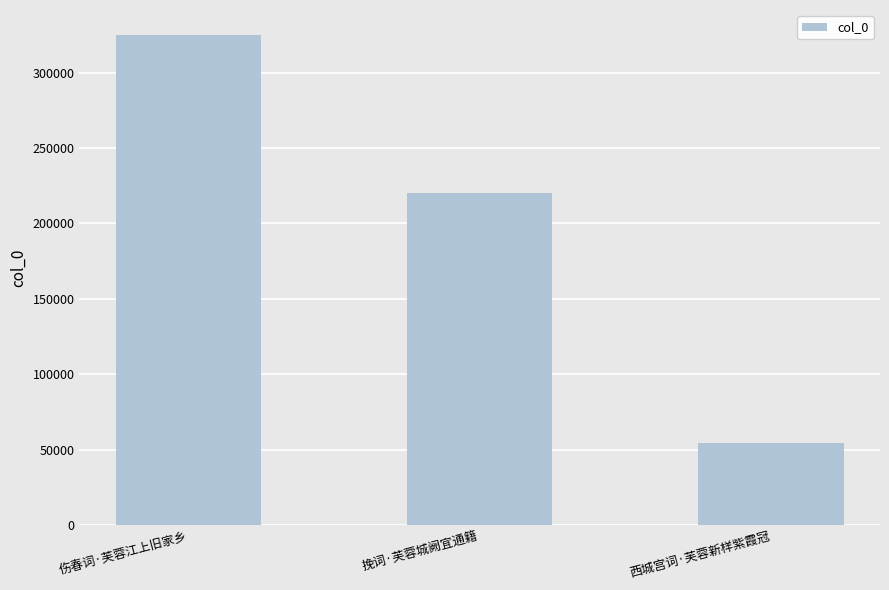

Rank the categories by value from highest to lowest.

伤春词·芙蓉江上旧家乡, 挽词·芙蓉城阙宜通籍, 西城宫词·芙蓉新样紫霞冠